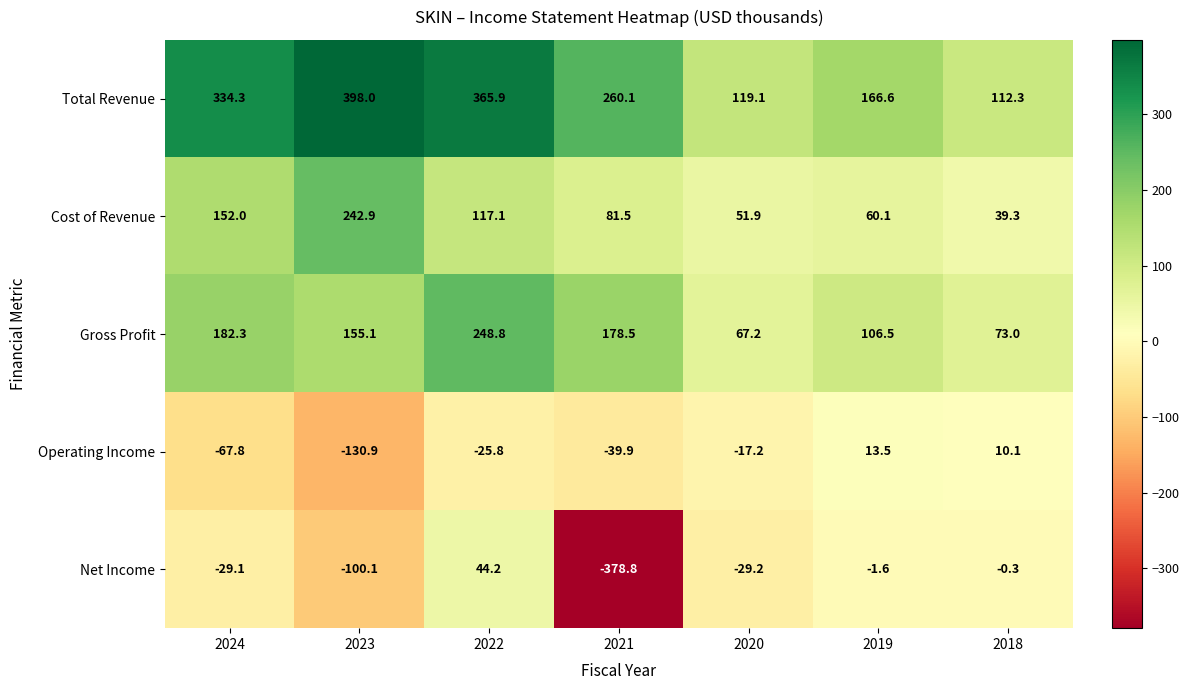

What is the smallest value displayed?

-378.8